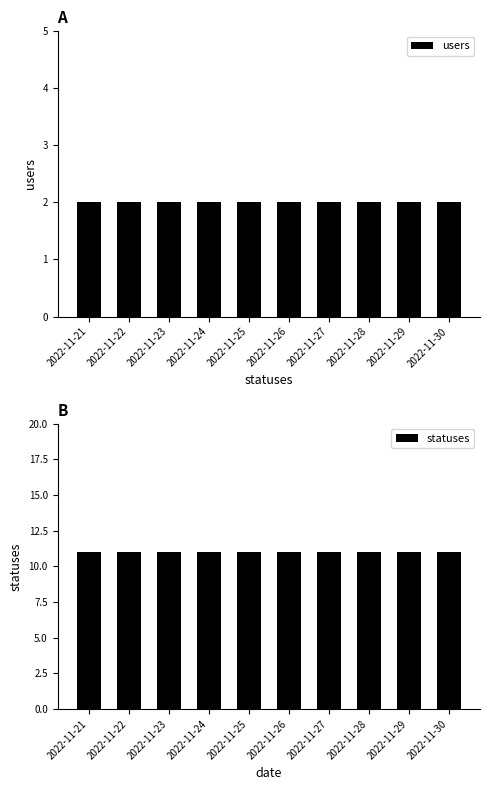

Reading left to right, what are all the values shown in this chart?

users: 2022-11-21=2	2022-11-22=2	2022-11-23=2	2022-11-24=2	2022-11-25=2	2022-11-26=2	2022-11-27=2	2022-11-28=2	2022-11-29=2	2022-11-30=2
statuses: 2022-11-21=11	2022-11-22=11	2022-11-23=11	2022-11-24=11	2022-11-25=11	2022-11-26=11	2022-11-27=11	2022-11-28=11	2022-11-29=11	2022-11-30=11